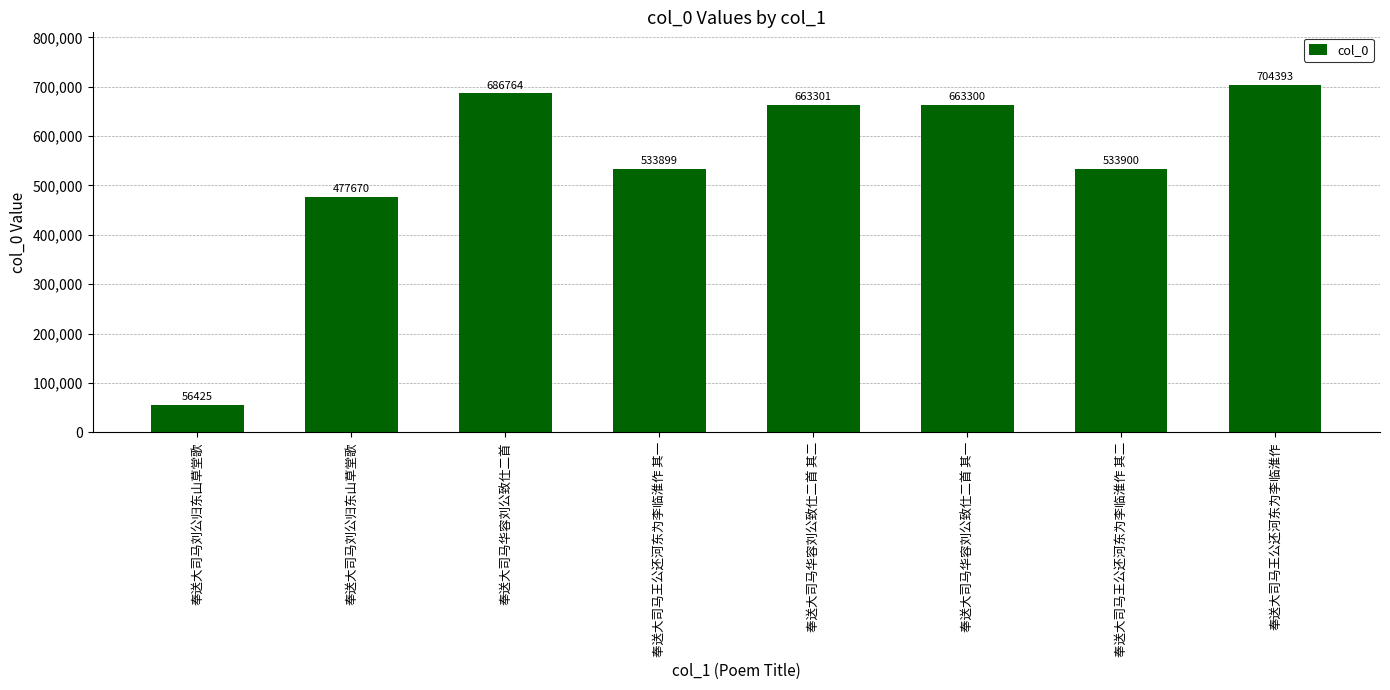

What is the maximum value shown in the chart?

704393